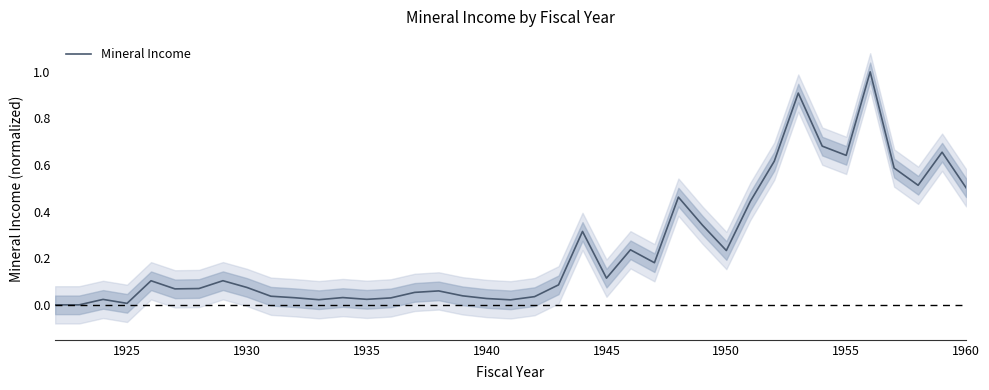

True or false: Mineral Income has a value of 0.2 at 1945.

False